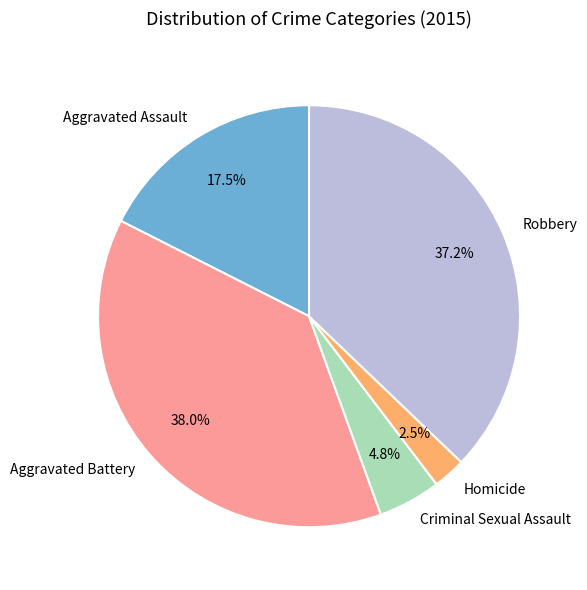

Is it true that Robbery is 37% of the pie?

True